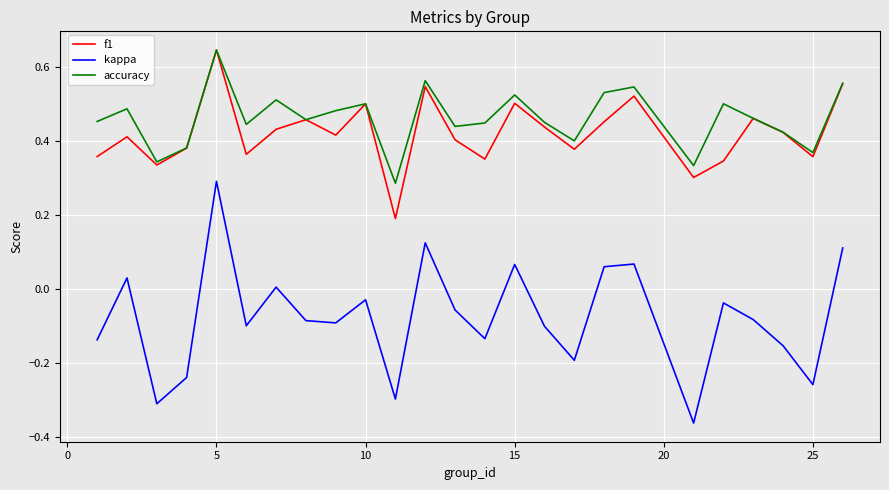

True or false: kappa and accuracy cross at least once.

False